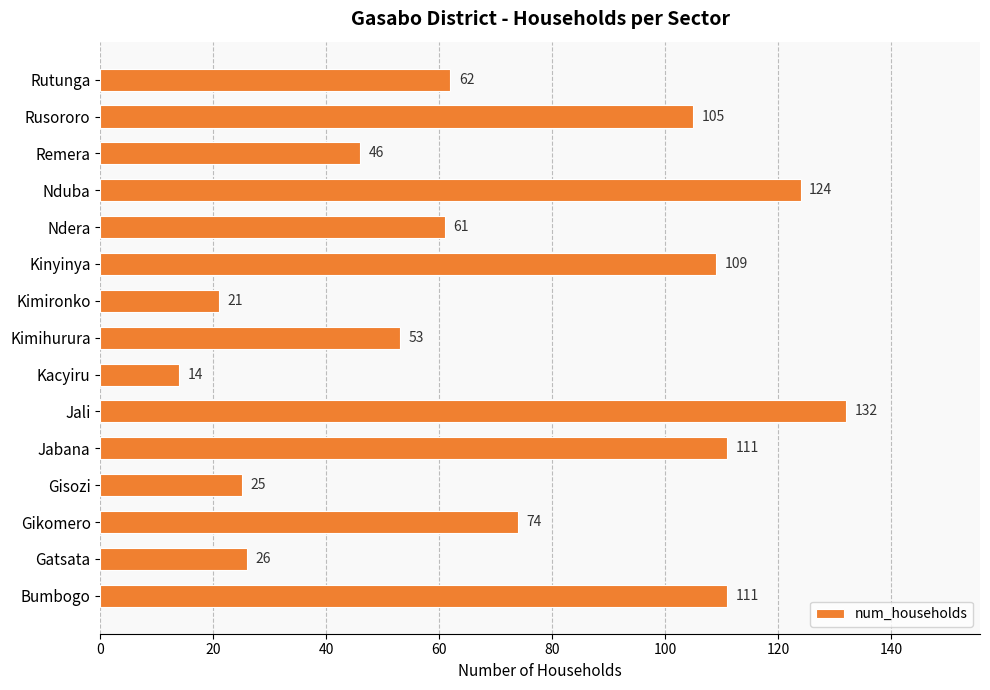

Is it true that the value at Gatsata is 26?

True